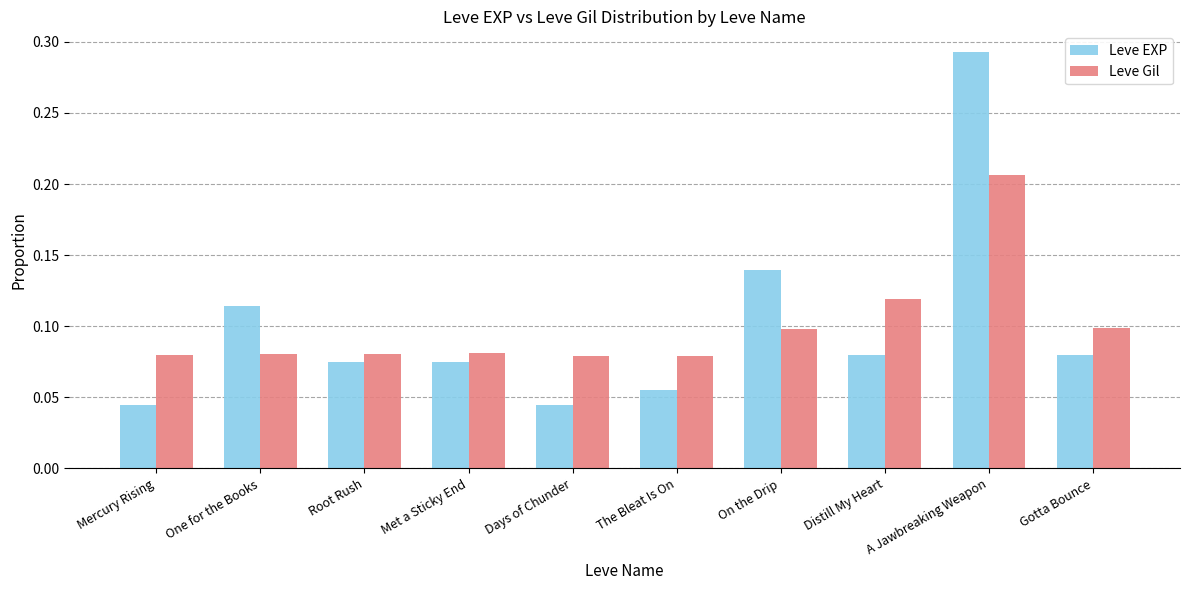

Which category has the highest value in the Leve Gil series?

A Jawbreaking Weapon